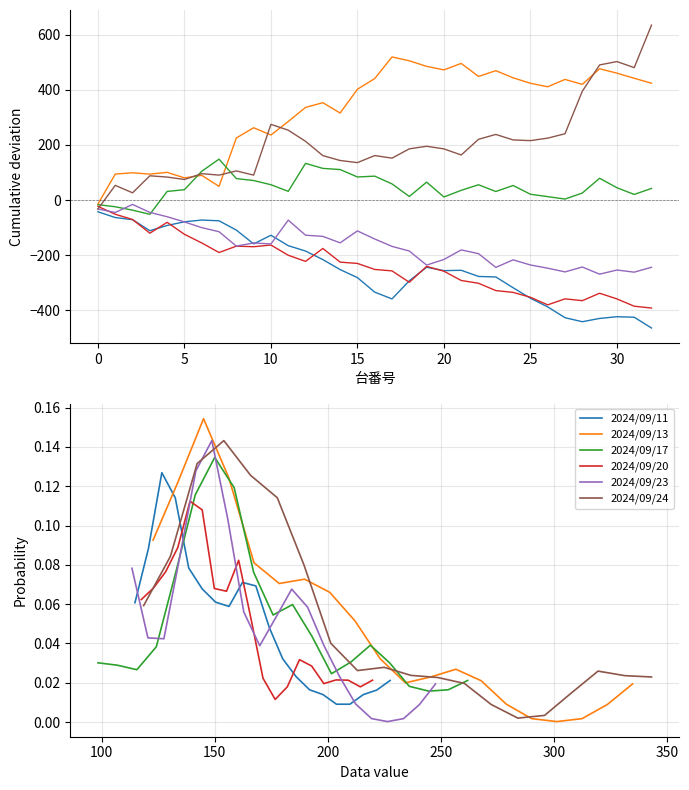

Which series has the widest spread of values?

2024/09/13